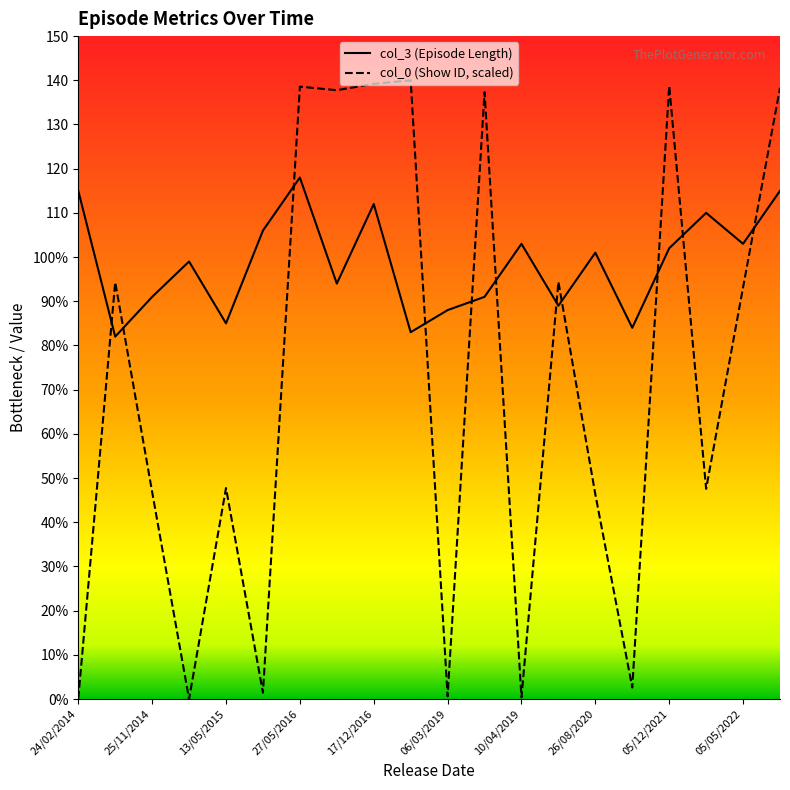

What value does the col_0 (Show ID, scaled) series have at 17?

47.6